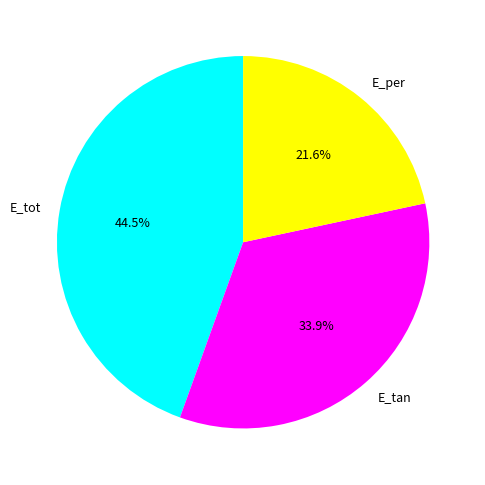

Is it true that E_per is 14% of the pie?

False